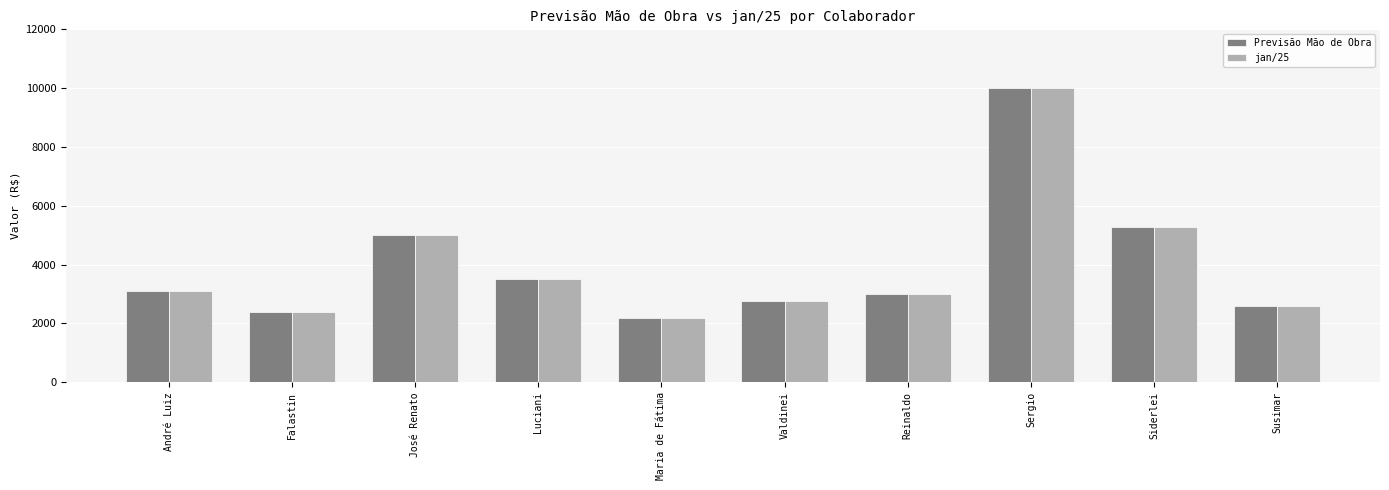

What position from the left is Siderlei?

9